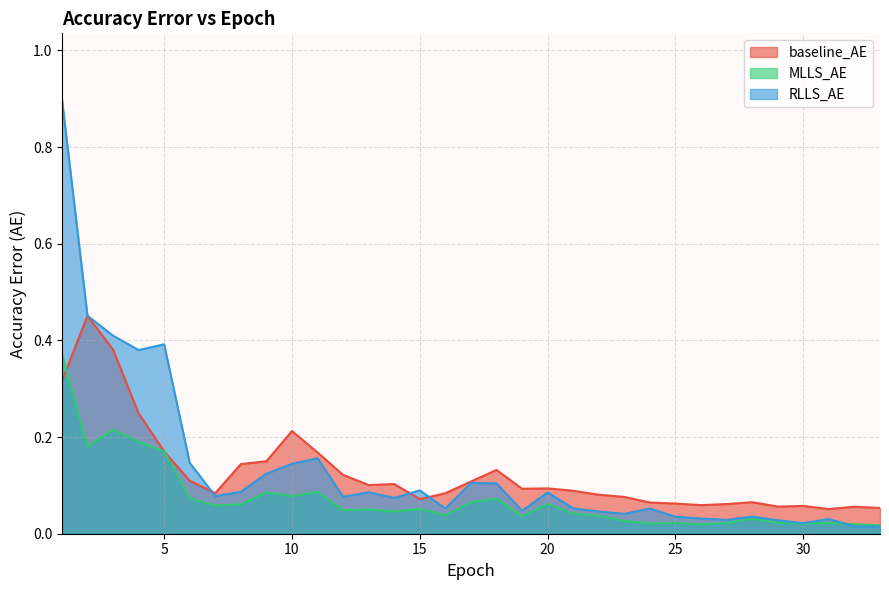

True or false: baseline_AE has more than 0 interior local peaks.

True